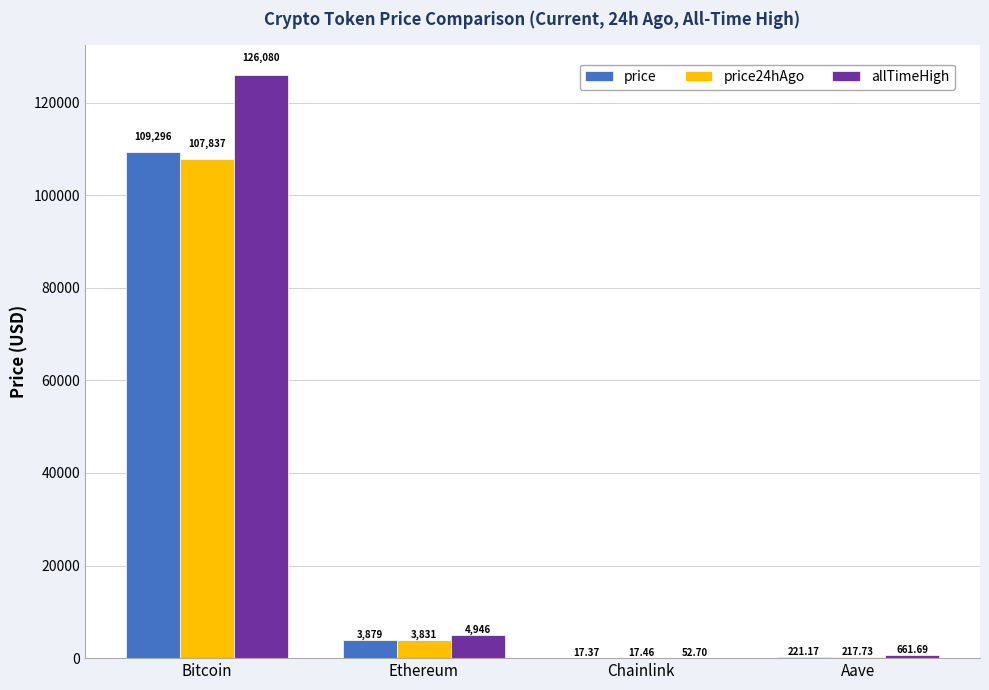

How many series are shown in this chart?

3